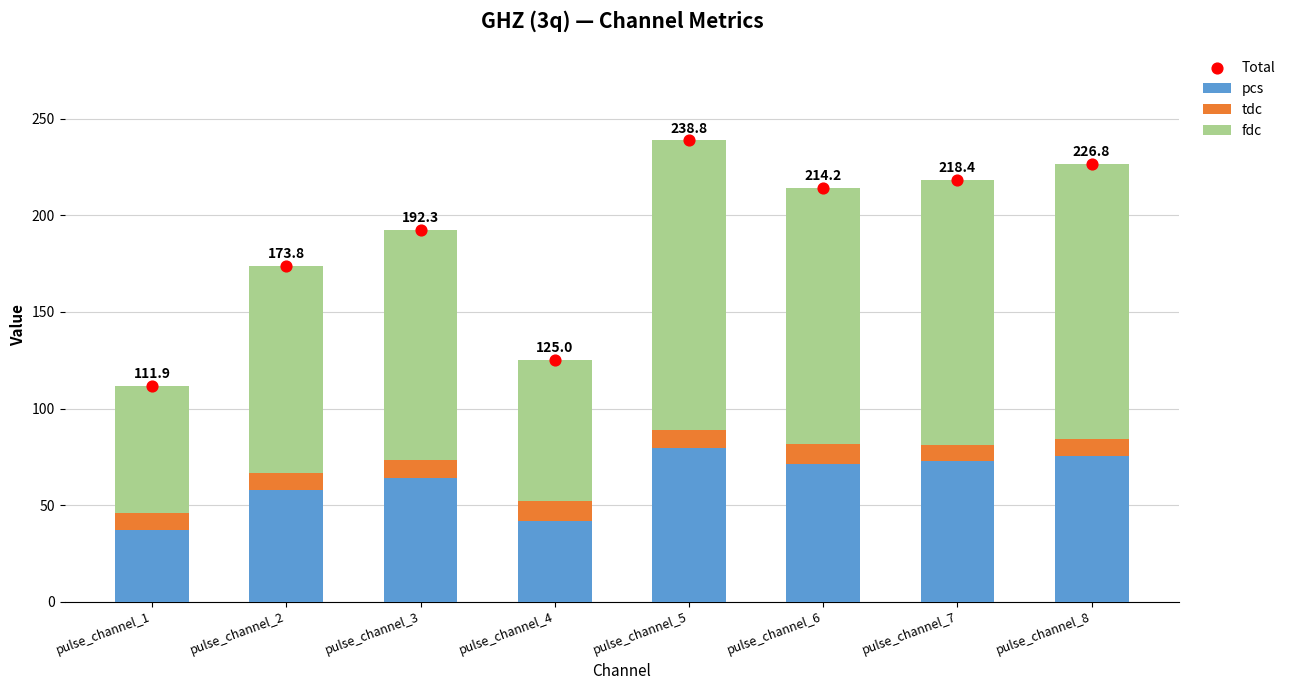

Which series has the largest total across all categories?

Total